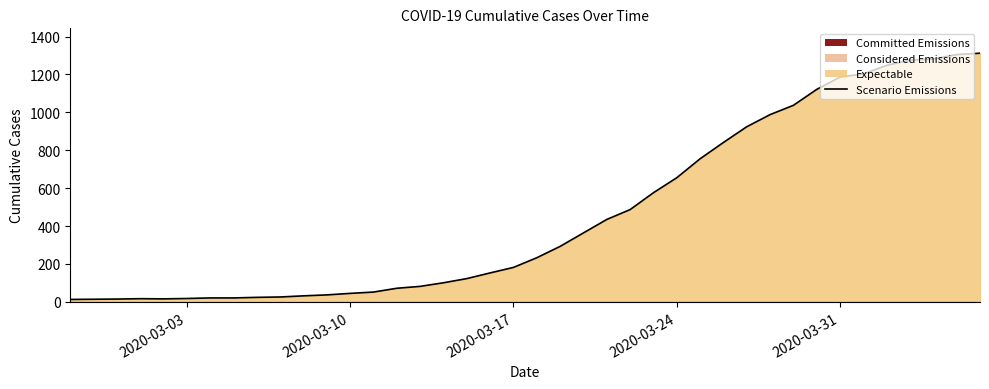

What is the maximum value shown in the chart?

1312